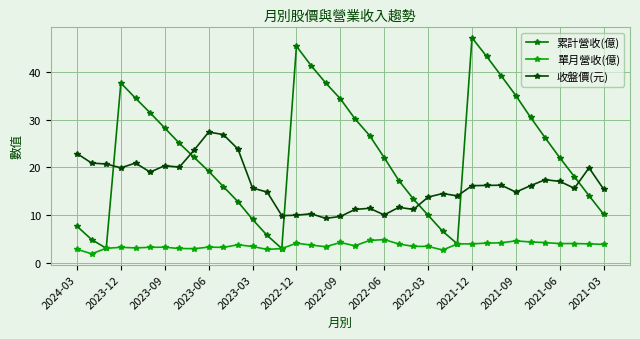

What is the sum of all 單月營收(億) values?

131.7